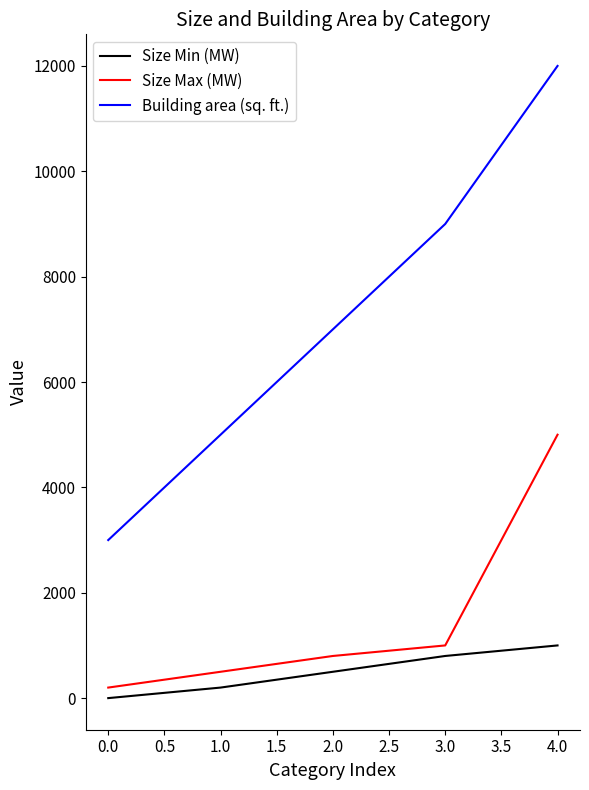

Reading left to right, extract all data points from this chart.

Size Min (MW): 0	200	500	800	1000
Size Max (MW): 200	500	800	1000	5000
Building area (sq. ft.): 3000	5000	7000	9000	12000